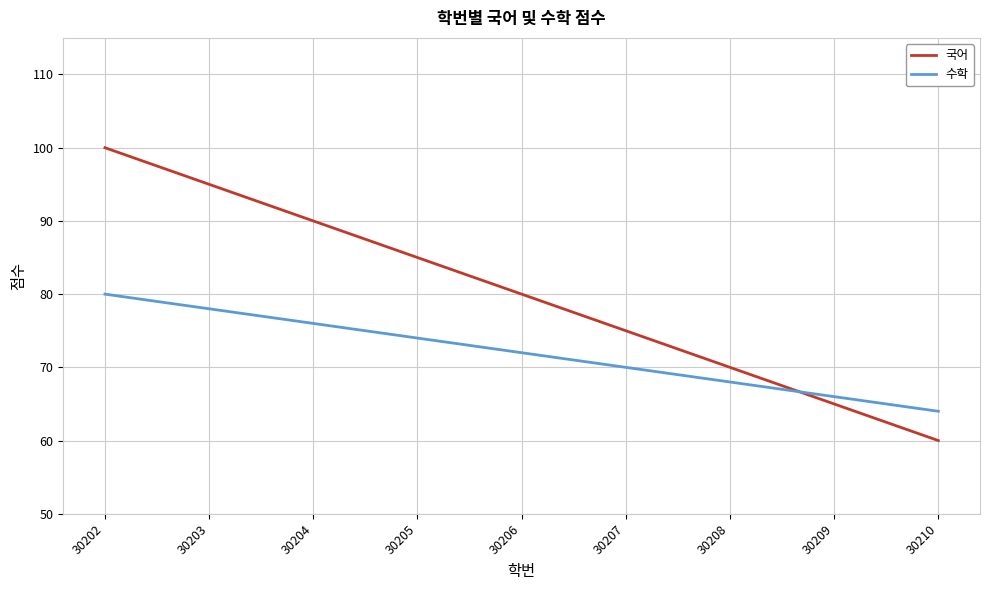

What are all the series names shown in the legend?

국어, 수학